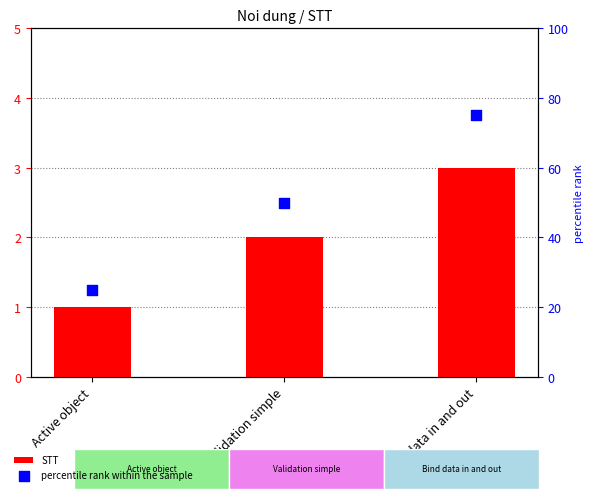

At how many categories does at least one series exceed 5?

3